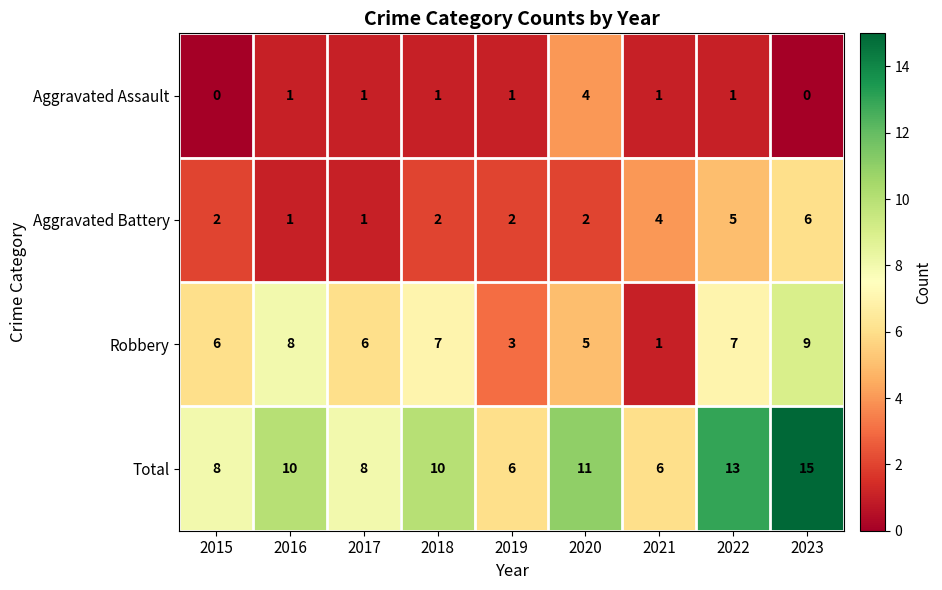

Between 2017 and 2023, which series saw the biggest shift?

Total